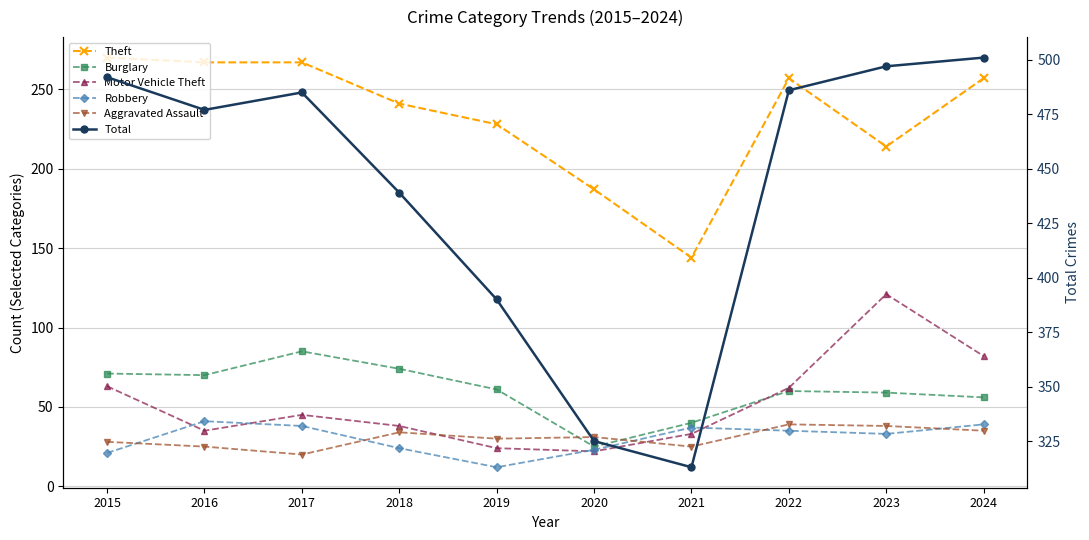

What is the total value across all series at 2015?

945